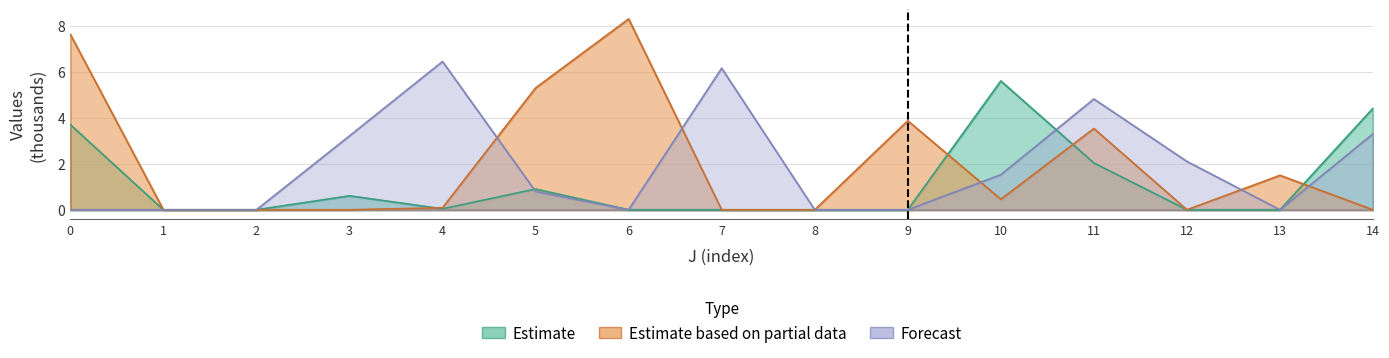

After their last crossing, which series has the higher values: Estimate based on partial data or Estimate?

Estimate